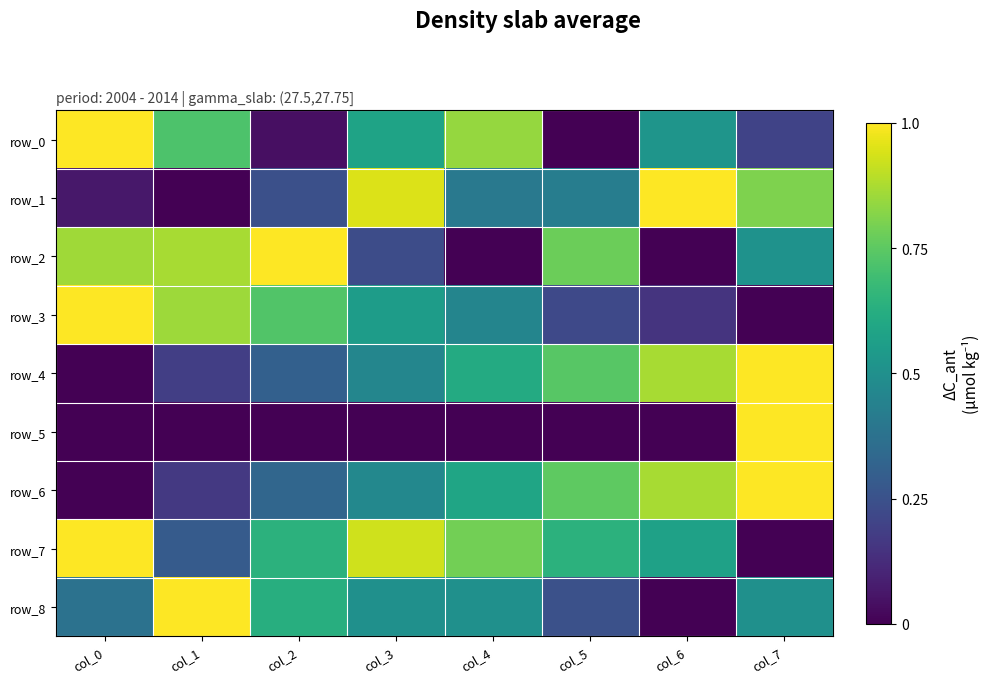

True or false: row_2 has a value of 0.5 at col_7.

True